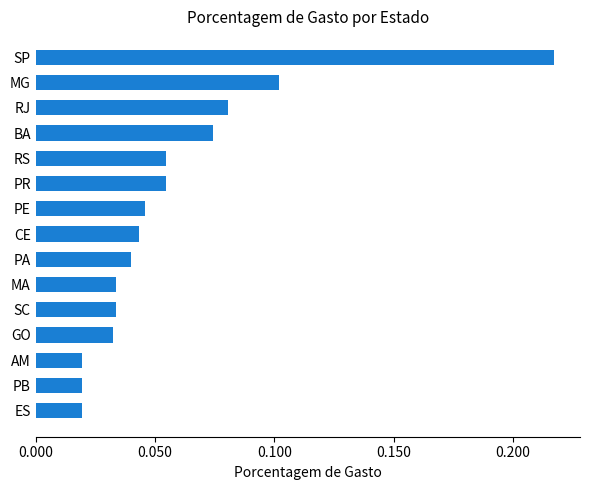

Between PE and BA, which is larger?

BA